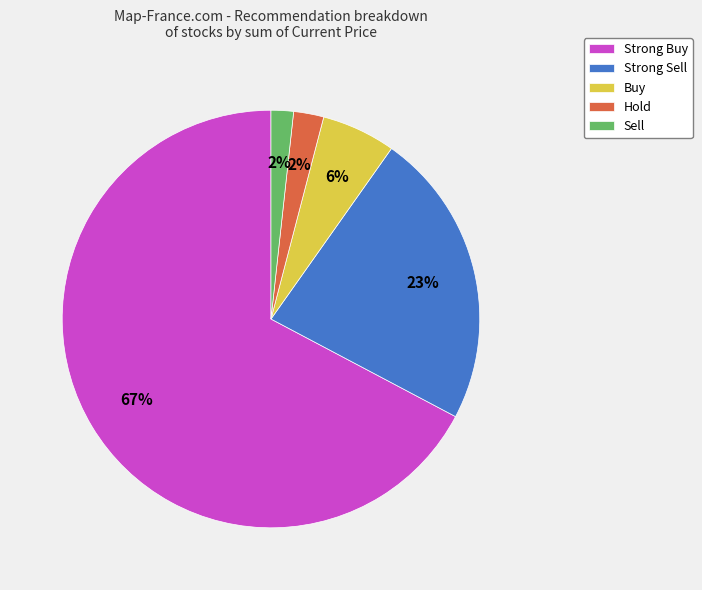

Which has a higher value, Strong Sell or Strong Buy?

Strong Buy